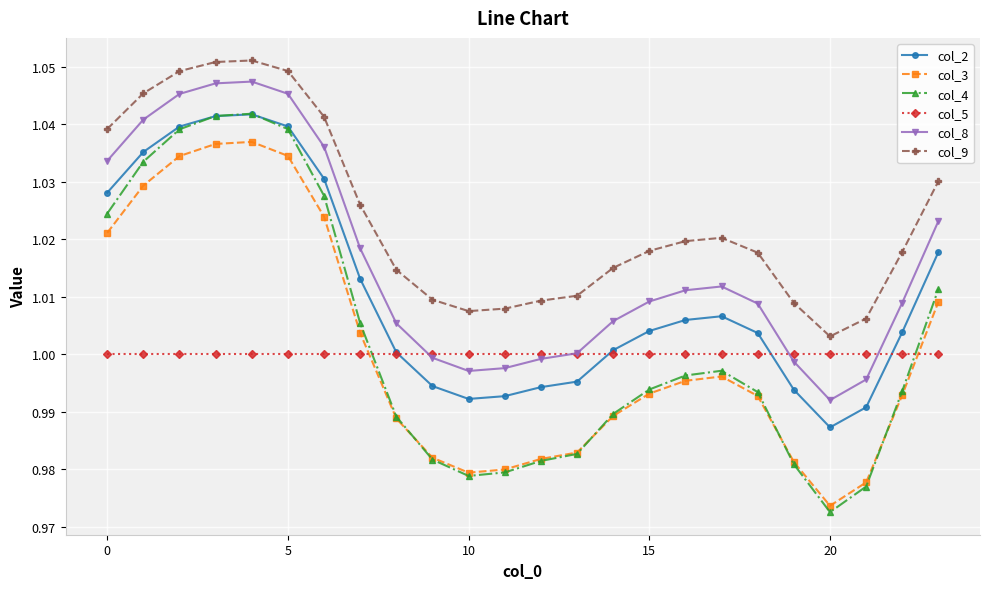

What are all the series names shown in the legend?

col_2, col_3, col_4, col_5, col_8, col_9